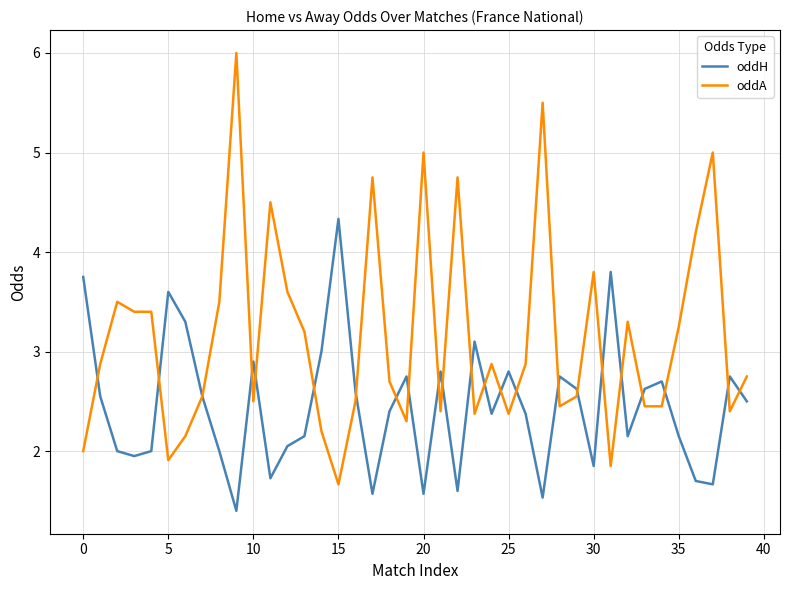

What is the sum of all oddA values?

125.8